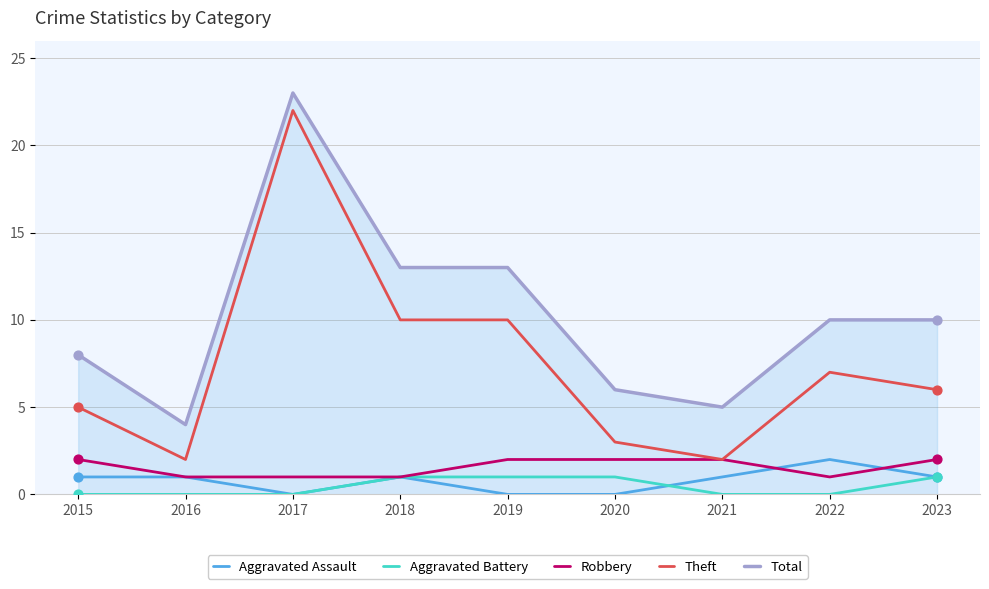

At which category is the sum across all series the highest?

2017